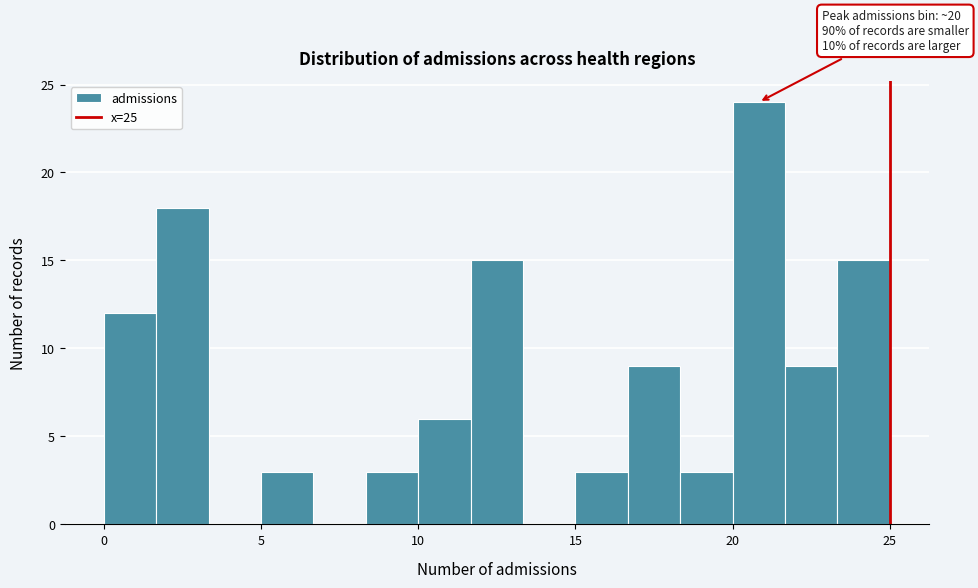

Around what value on the x-axis is the tallest bar? Give the approximate position of its centre, as read against the axis.

21.0